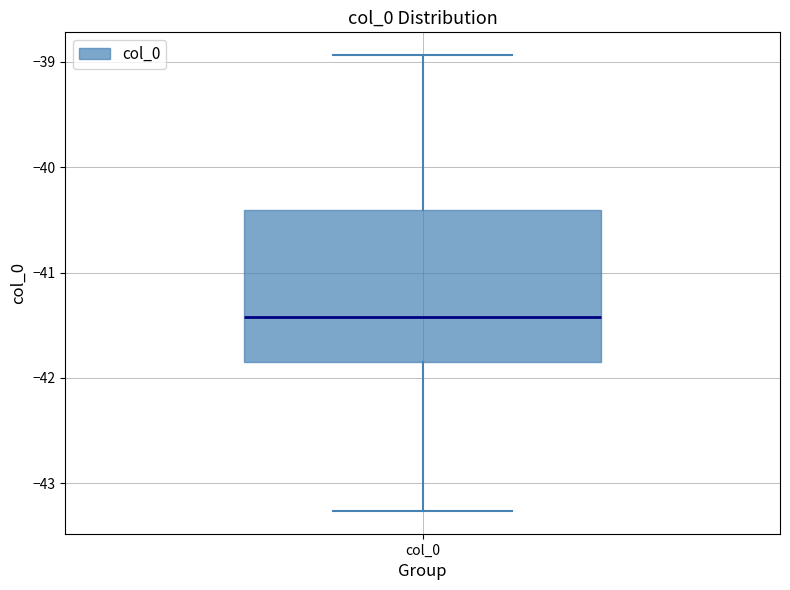

Read this box plot against the y-axis: the position of the median line, the range covered by the box, and the ends of both whiskers. The values are not printed on the chart, so give them approximately, as read against the axis.

median -41.4, box -41.9 to -40.4, whiskers -43.3 to -38.9